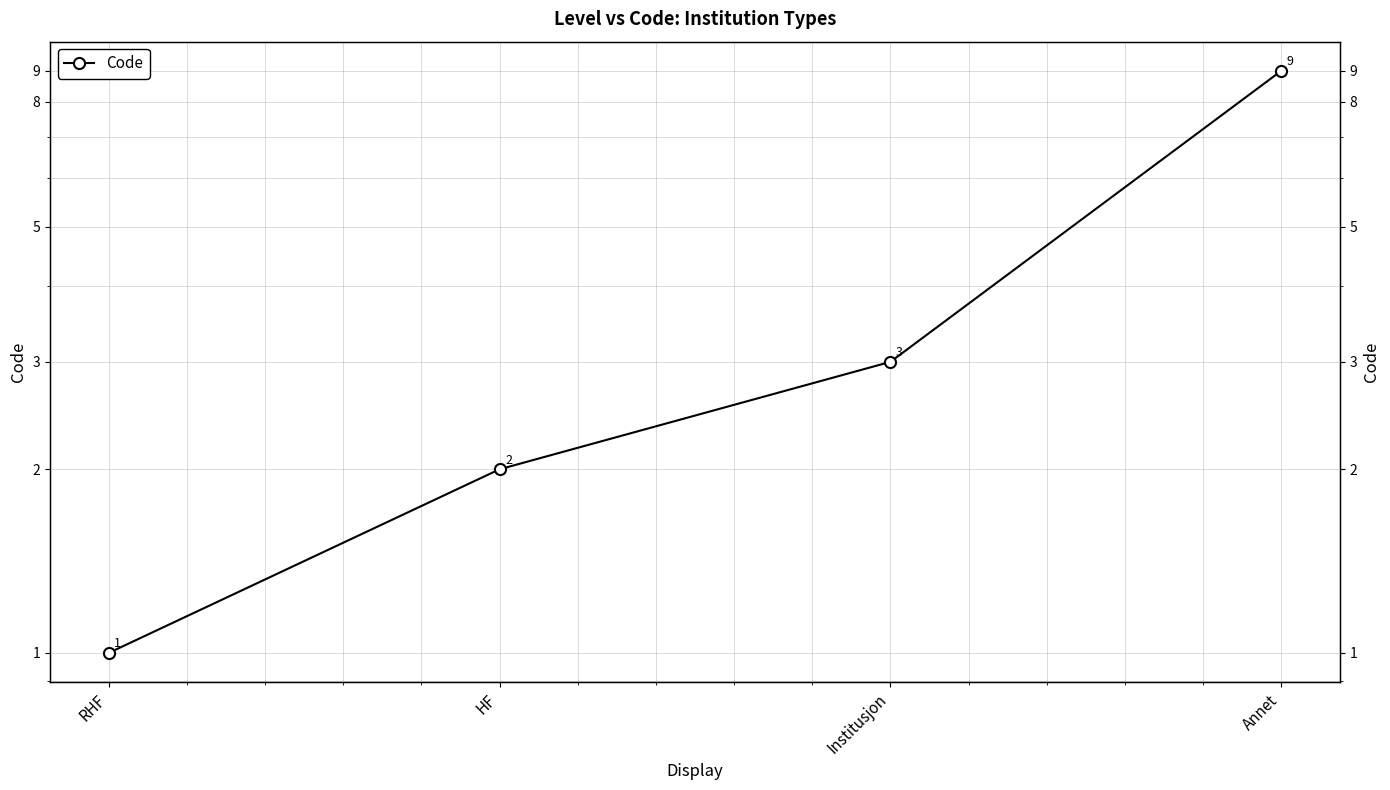

How many values exceed 3?

1